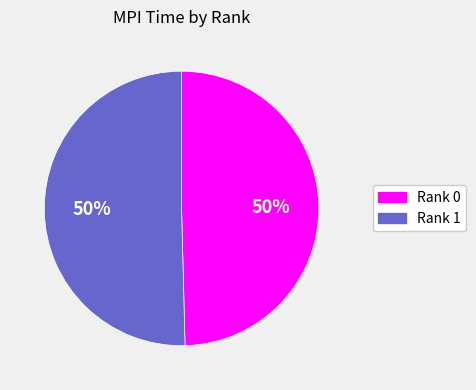

The Rank 1 slice represents 59% of the pie. True or false?

False